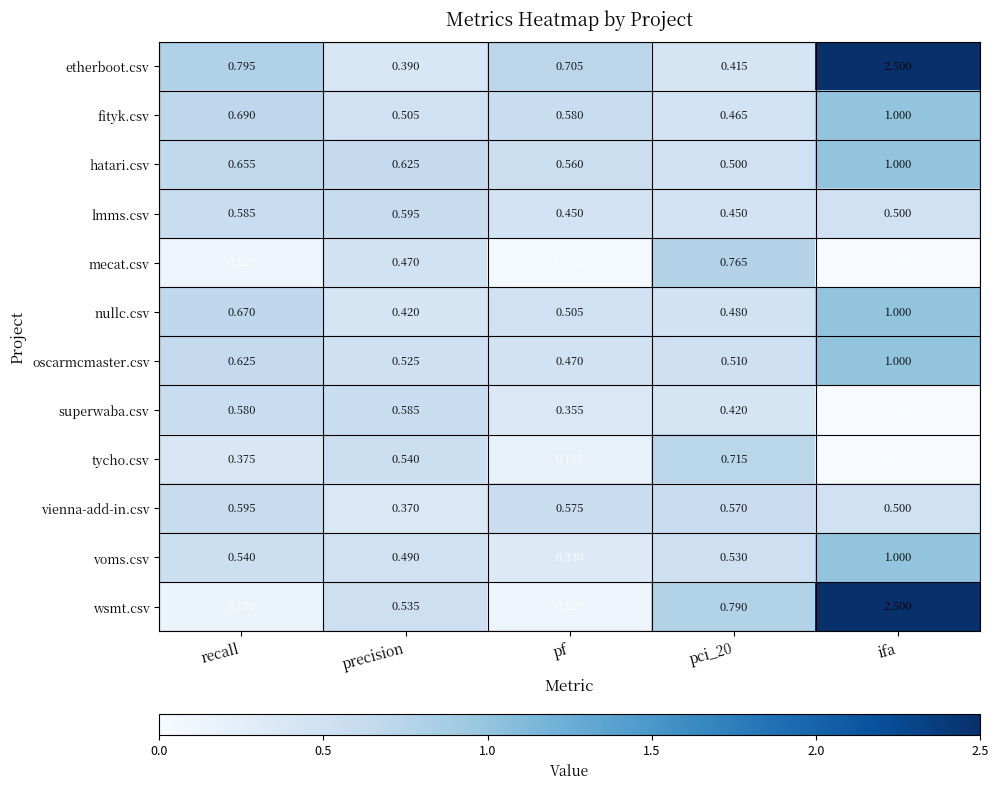

At pf, list the series in order from largest to smallest.

etherboot.csv, fityk.csv, vienna-add-in.csv, hatari.csv, nullc.csv, oscarmcmaster.csv, lmms.csv, superwaba.csv, voms.csv, tycho.csv, wsmt.csv, mecat.csv